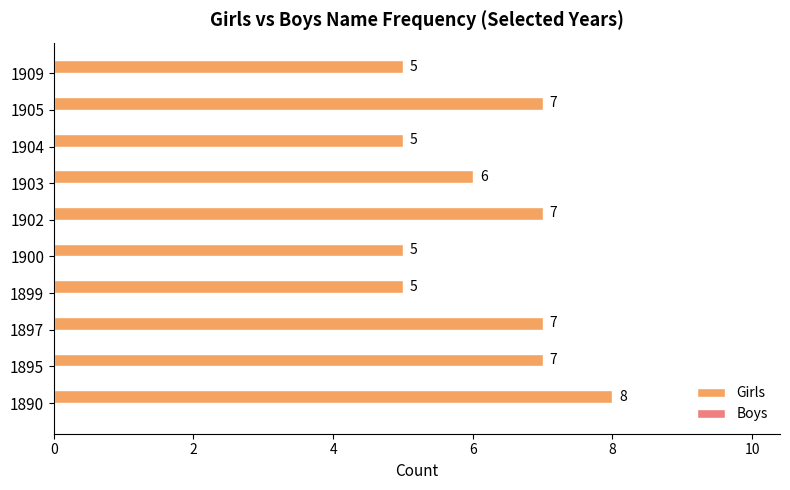

Does the chart contain any negative values?

No